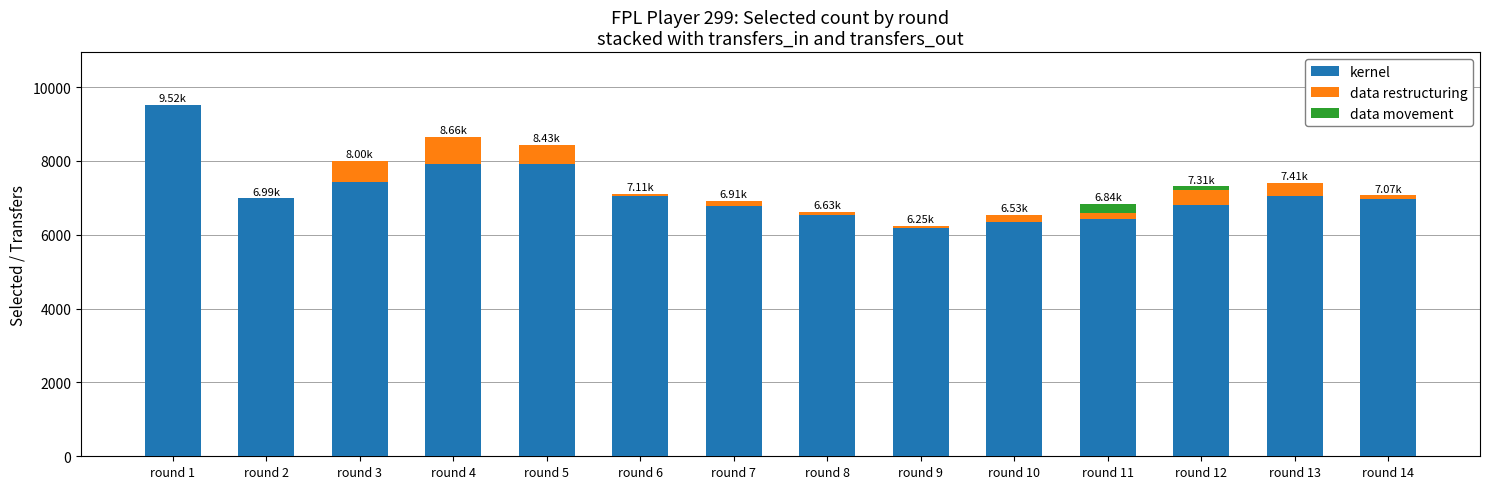

At which category is the sum across all series the highest?

round 1